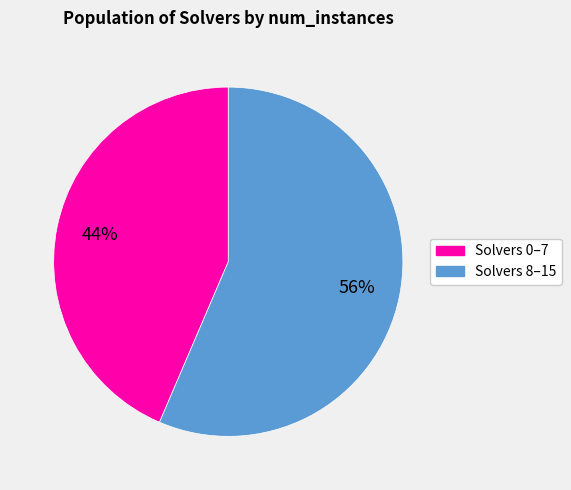

To the nearest percent, what is the average slice percentage?

50%